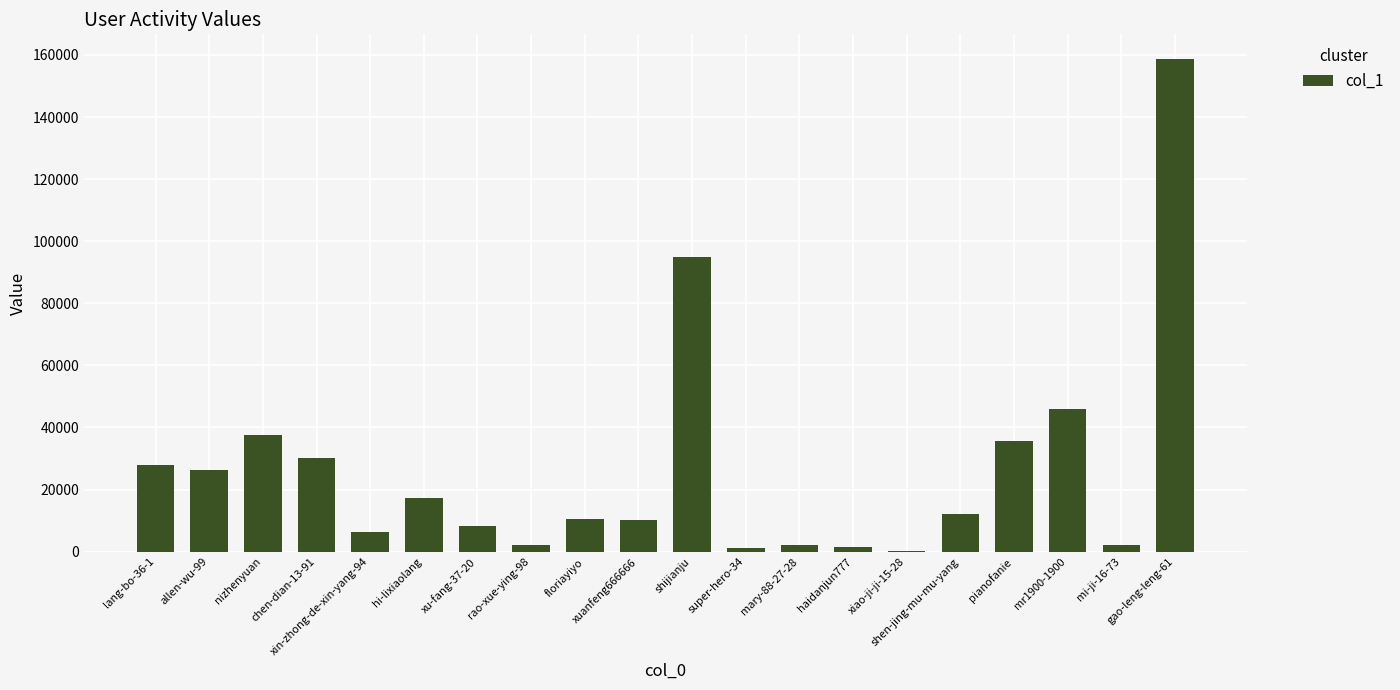

What is the maximum value shown in the chart?

158700